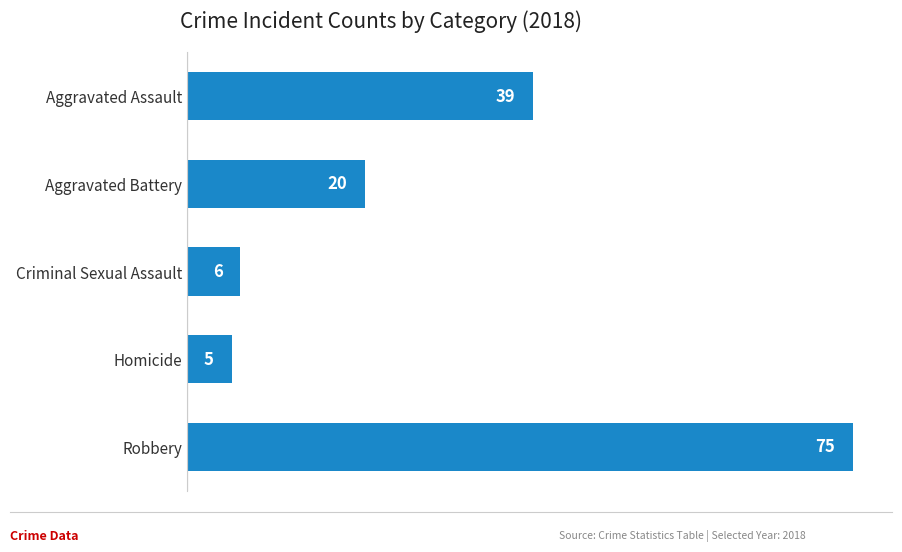

Which label corresponds to the largest value in the chart?

Robbery